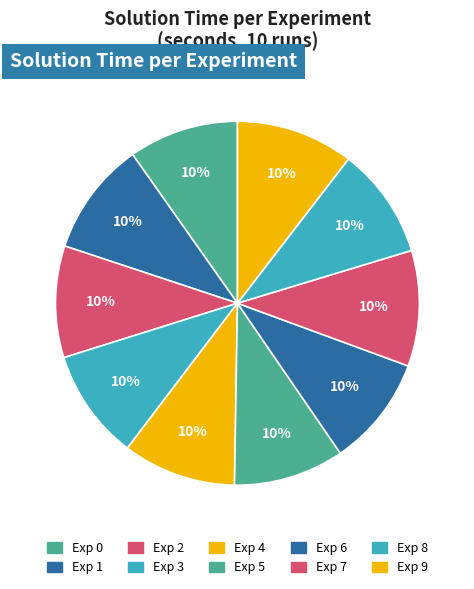

Rank the categories by value from lowest to highest.

0, 3, 5, 6, 8, 2, 4, 1, 7, 9